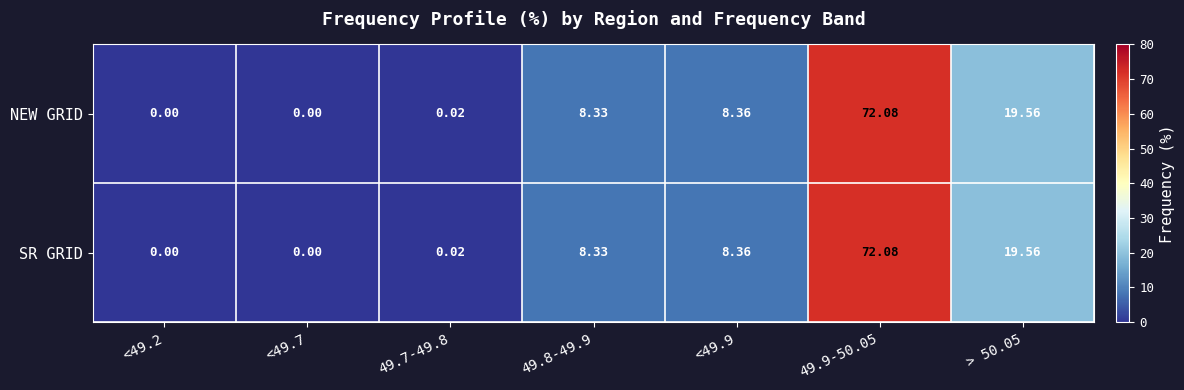

How many categories are shown in the chart?

7